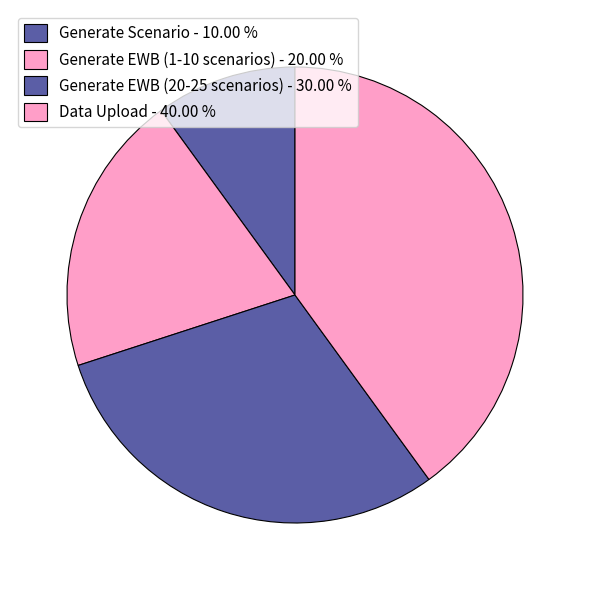

How many slices are in this pie chart?

4